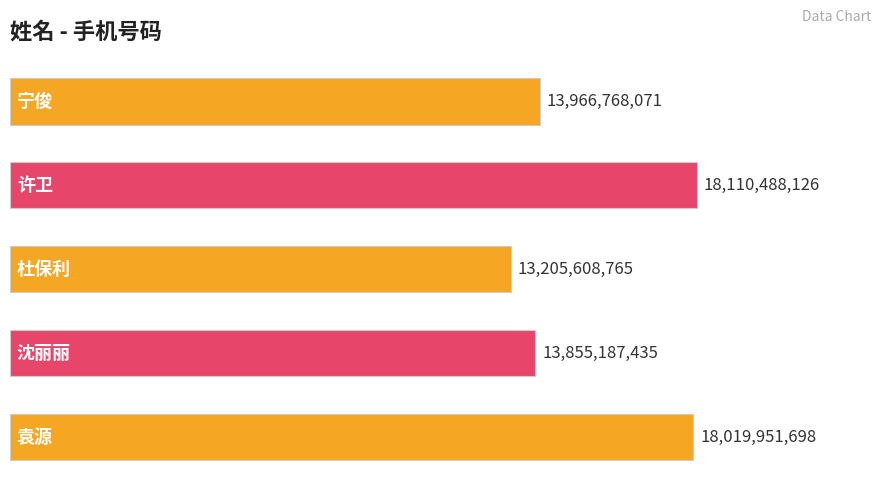

Are the bars horizontal?

Yes